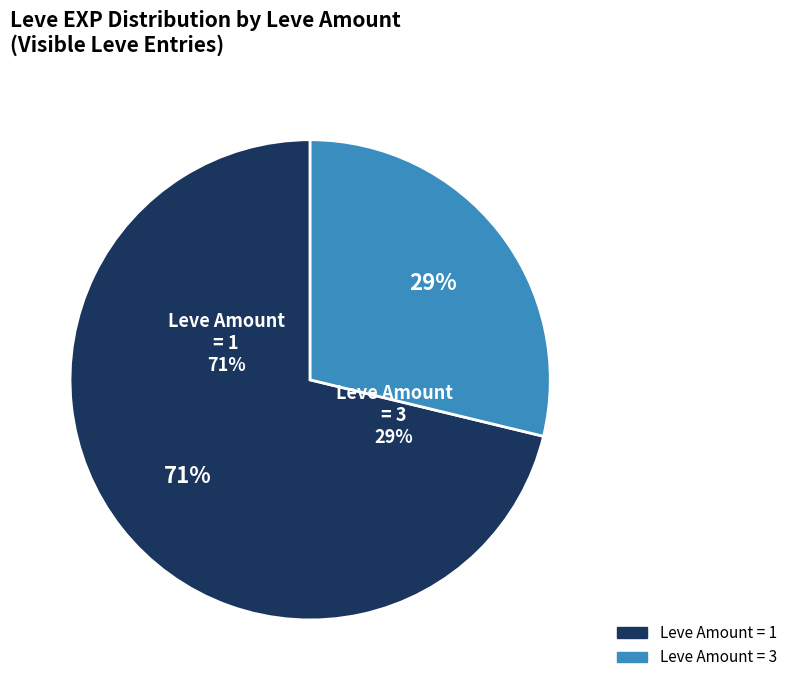

Between 1 and 1, which series saw the biggest shift?

Leve Amount 1